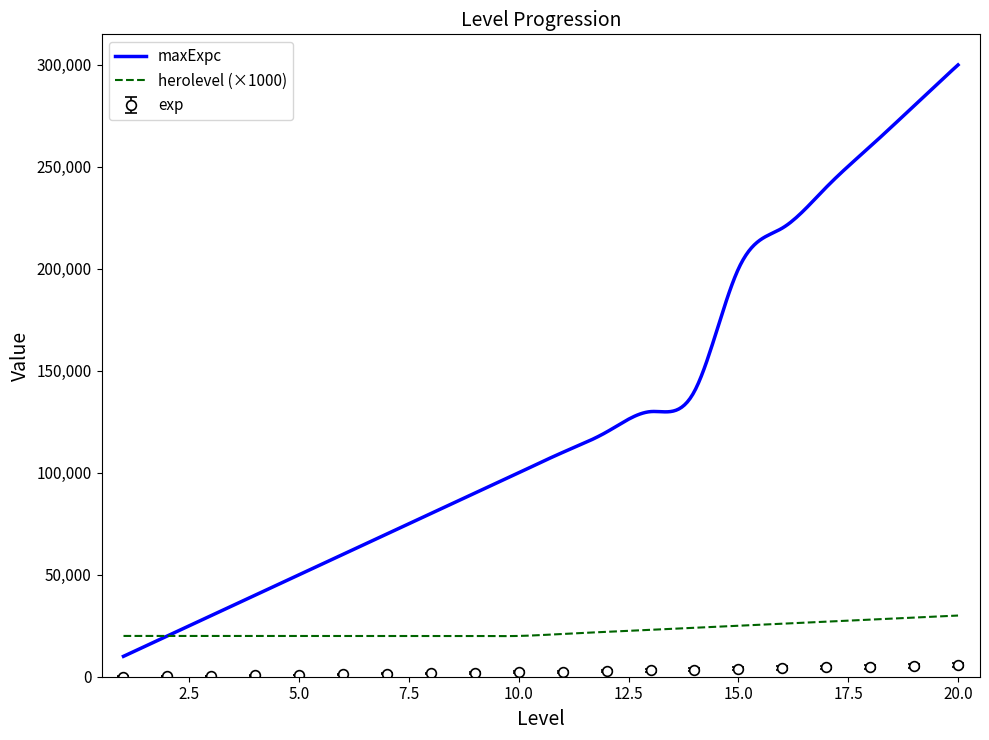

Is the value of exp at 7 greater than the value of maxExpc at 15?

No